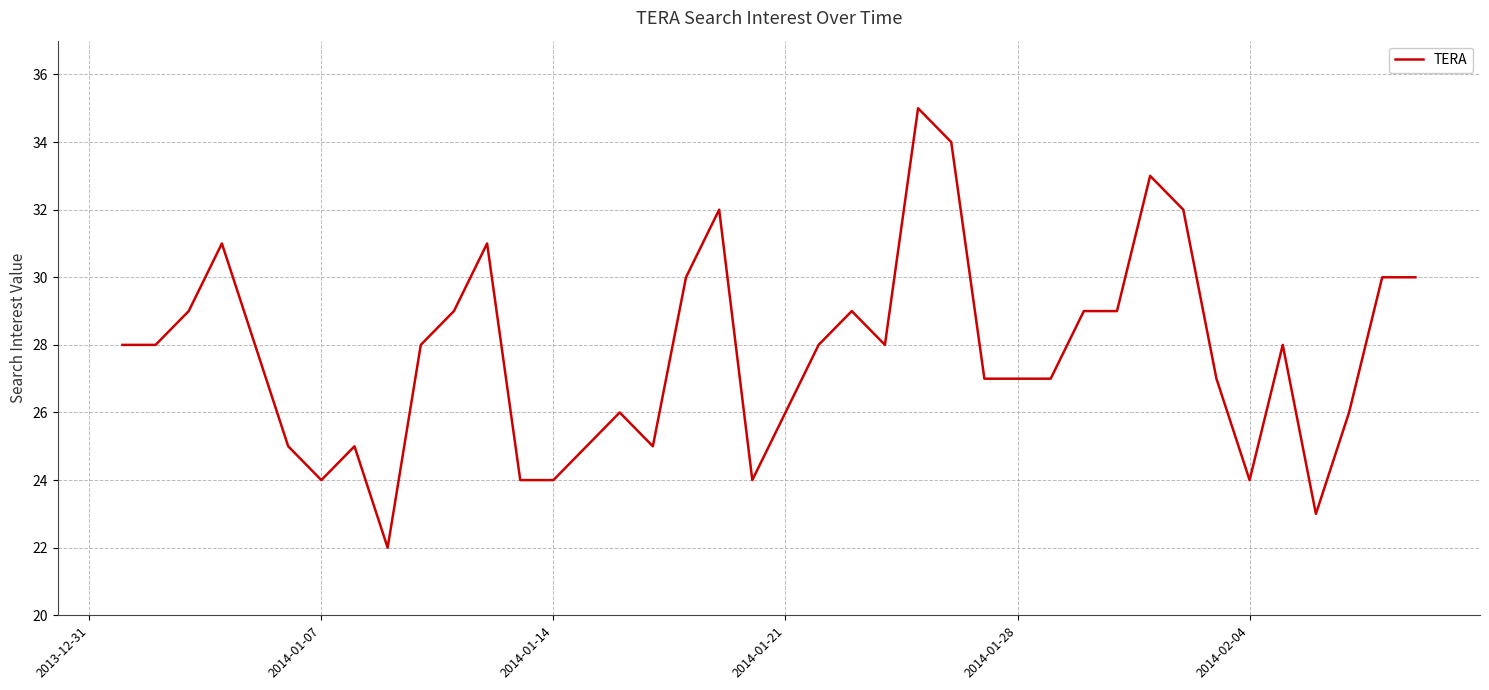

Does the chart have visible grid lines?

Yes